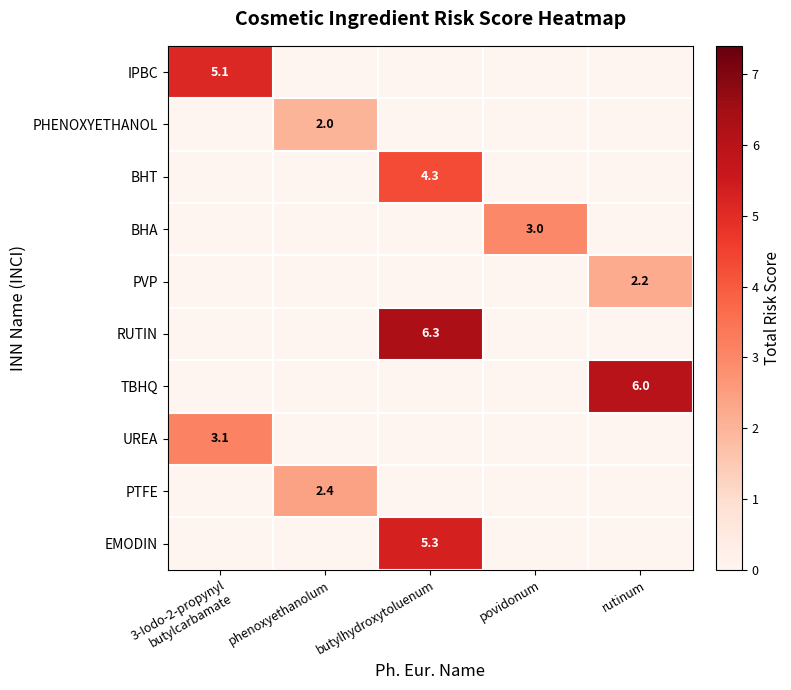

Is it true that EMODIN equals 7.2 at butylhydroxytoluenum?

False